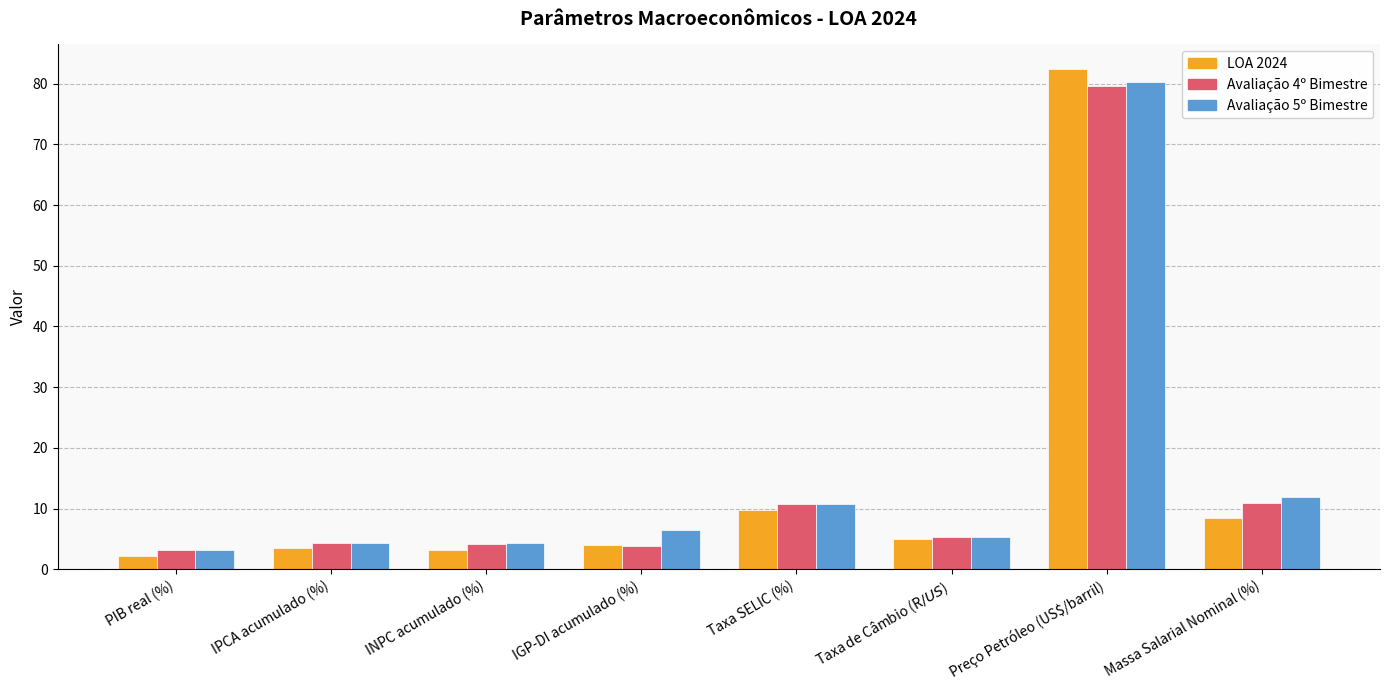

What value does the LOA 2024 series have at IGP-DI acumulado (%)?

4.0